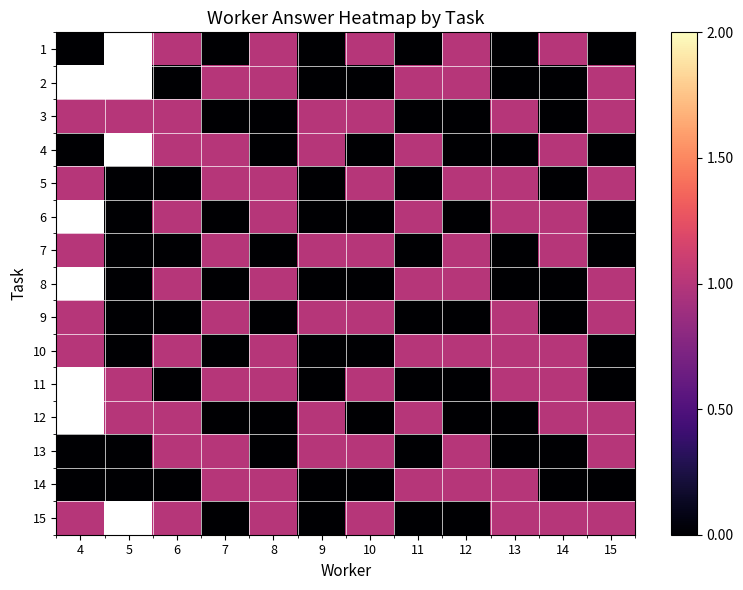

Which has a higher value, 6 or 10?

6